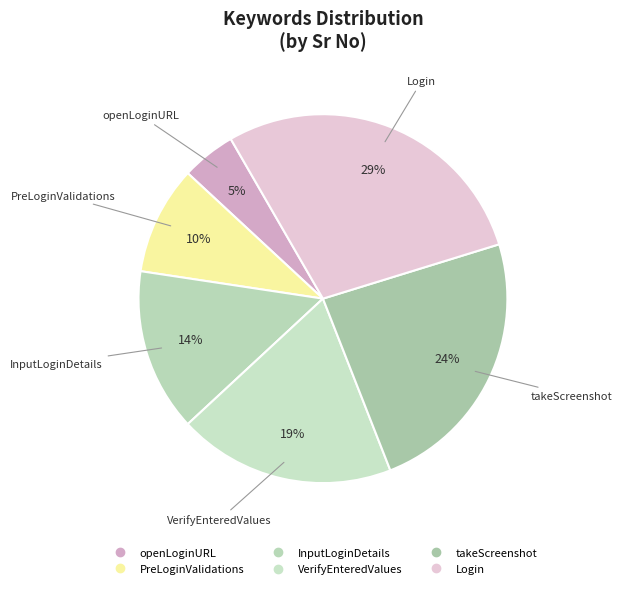

To the nearest percent, what percentage of the pie is PreLoginValidations?

10%